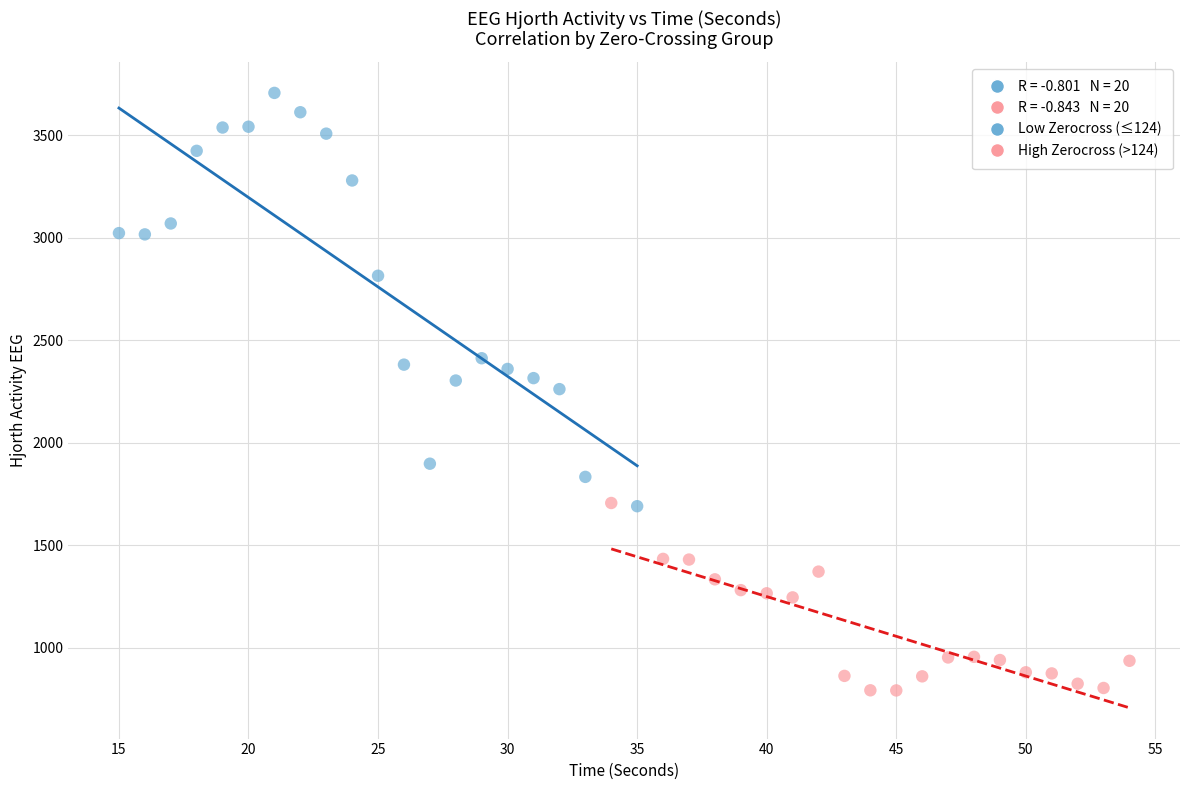

Which series contains the lowest Y value?

High Zerocross (>124)